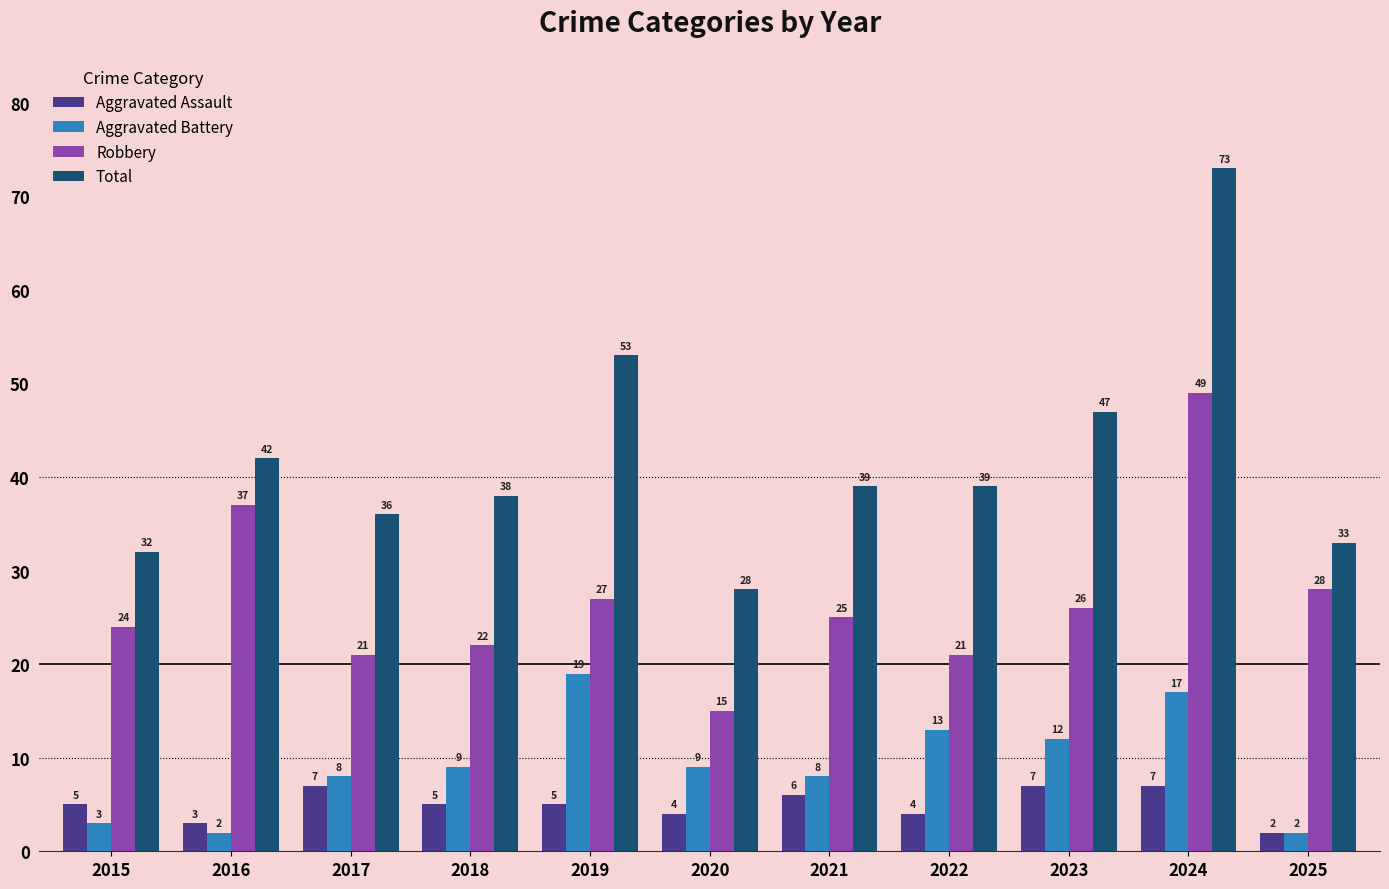

Reading right to left, extract all data points from this chart.

Aggravated Assault: 2025=2	2024=7	2023=7	2022=4	2021=6	2020=4	2019=5	2018=5	2017=7	2016=3	2015=5
Aggravated Battery: 2025=2	2024=17	2023=12	2022=13	2021=8	2020=9	2019=19	2018=9	2017=8	2016=2	2015=3
Robbery: 2025=28	2024=49	2023=26	2022=21	2021=25	2020=15	2019=27	2018=22	2017=21	2016=37	2015=24
Total: 2025=33	2024=73	2023=47	2022=39	2021=39	2020=28	2019=53	2018=38	2017=36	2016=42	2015=32